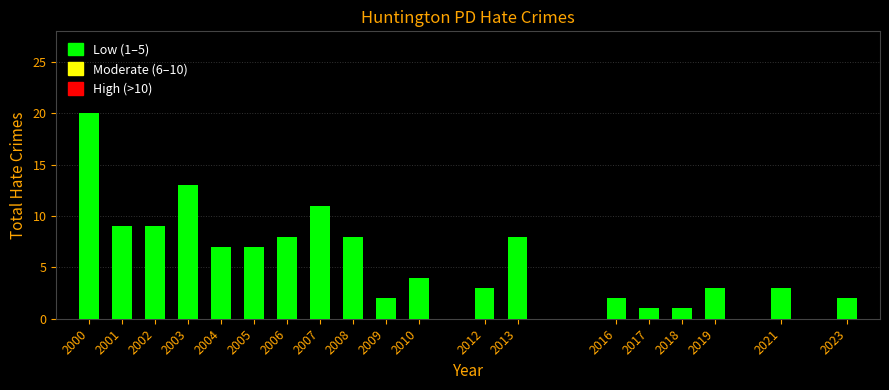

Reading left to right, extract all data points from this chart.

20	9	9	13	7	7	8	11	8	2	4	3	8	2	1	1	3	3	2